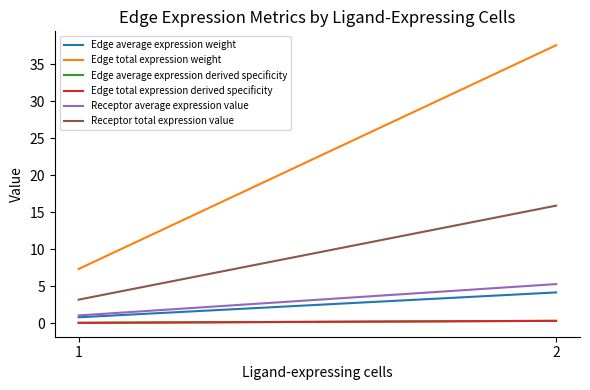

Which series has the largest range (max minus min)?

Edge total expression weight